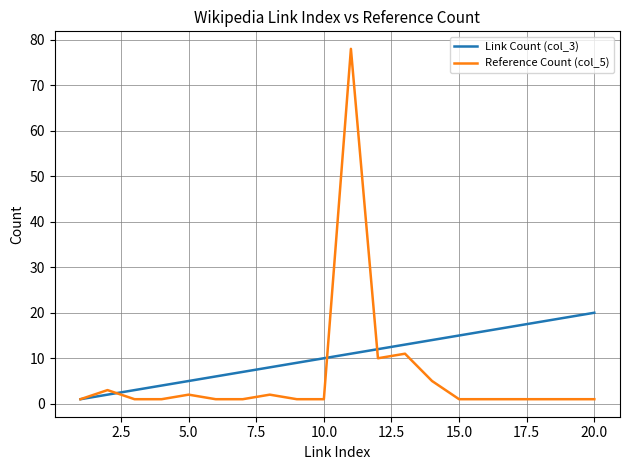

List the series in order of their peak value, lowest first.

Link Count (col_3), Reference Count (col_5)